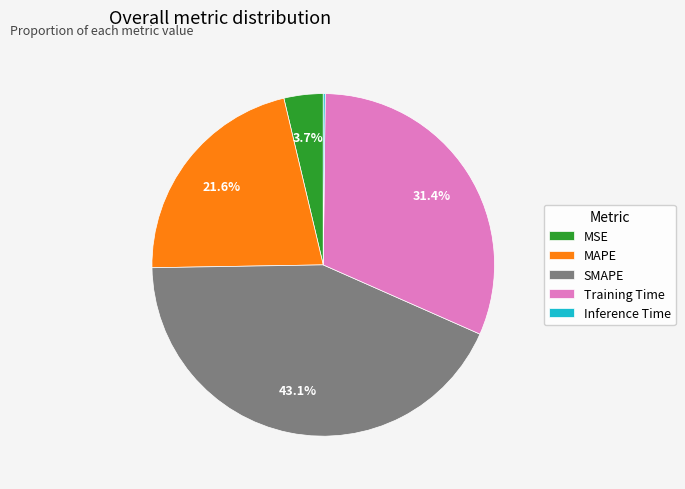

Which slice is the largest?

SMAPE